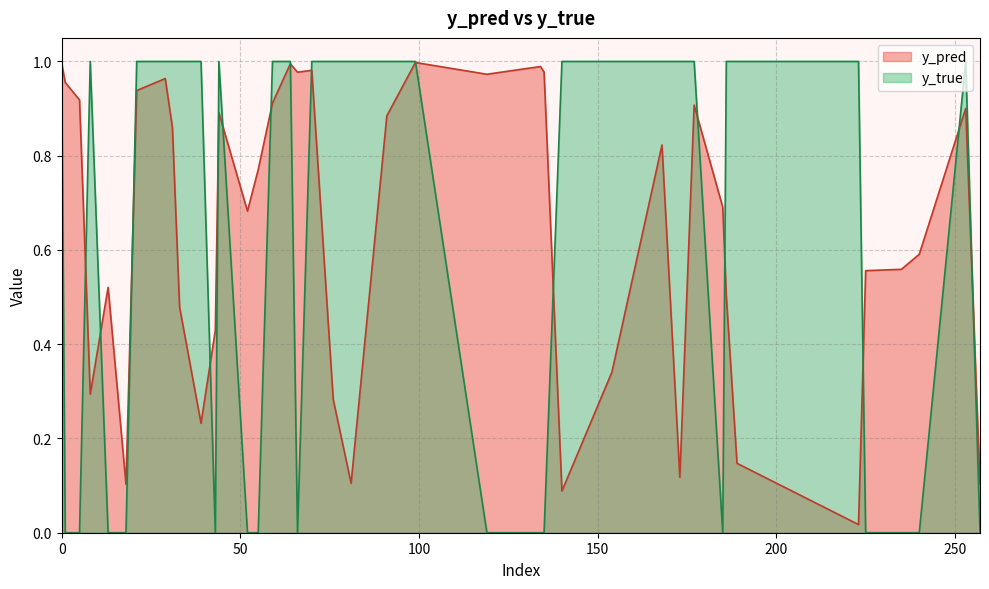

Does the chart have visible grid lines?

Yes